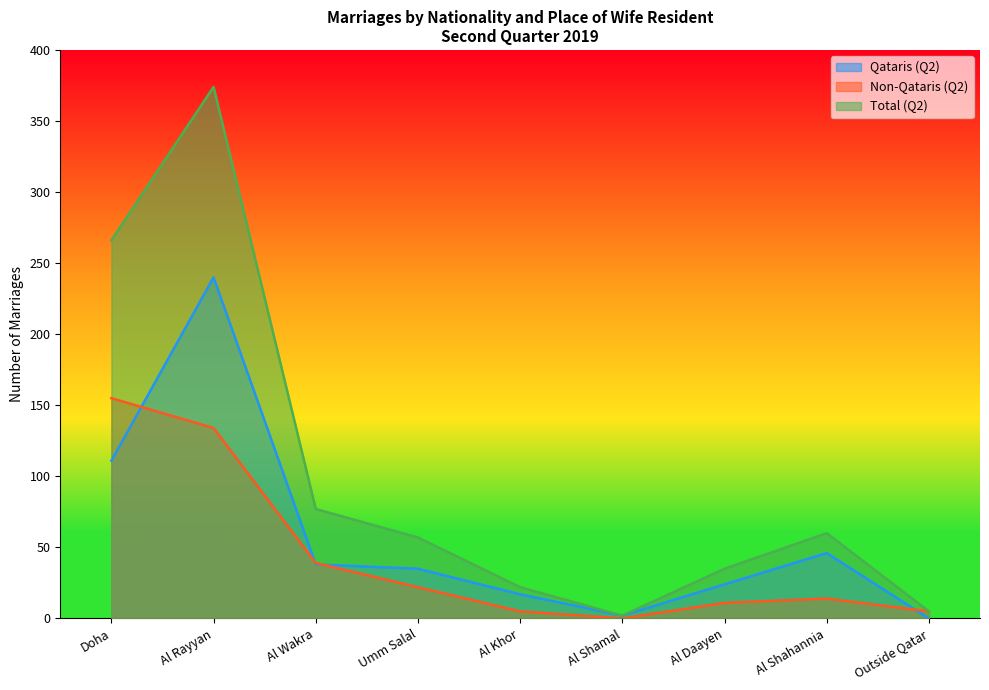

What is the total value across all series at Outside Qatar?

10